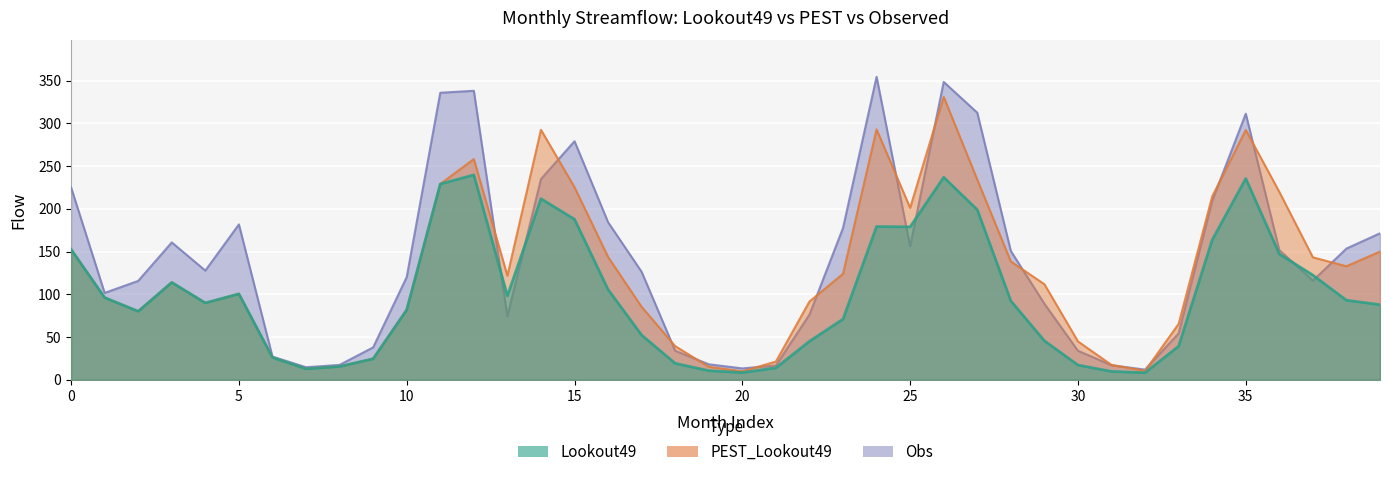

Rank the series by their average value, from lowest to highest.

Lookout49, PEST_Lookout49, Obs